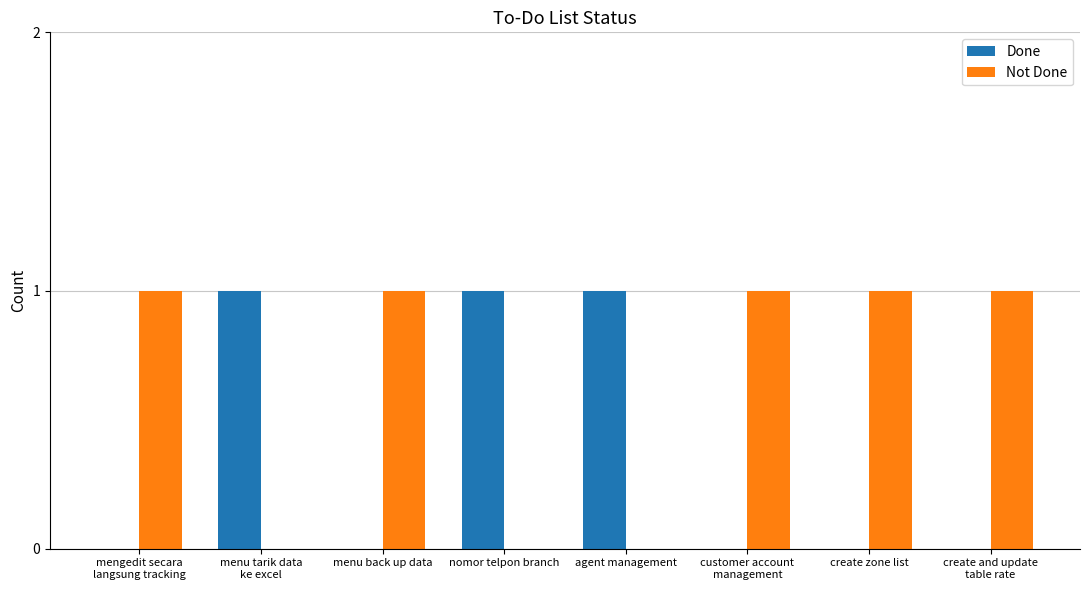

Count the number of data series in this chart.

2